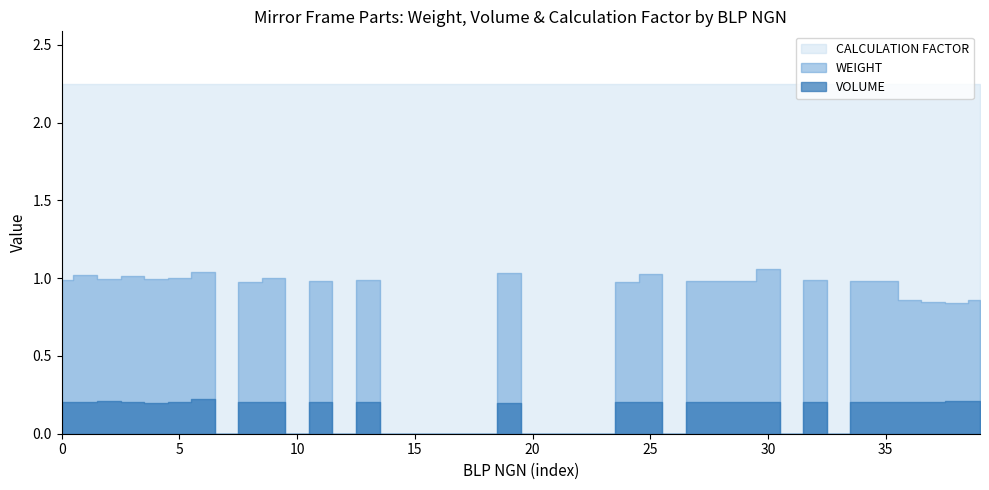

Reading left to right, extract all data points from this chart.

WEIGHT: 1.0	1.0	1.0	1.0	1.0	1.0	1.0	0.0	1.0	1.0	0.0	1.0	0.0	1.0	0.0	0.0	0.0	0.0	0.0	1.0	0.0	0.0	0.0	0.0	1.0	1.0	0.0	1.0	1.0	1.0	1.1	0.0	1.0	0.0	1.0	1.0	0.9	0.8	0.8	0.9
VOLUME: 0.2	0.2	0.2	0.2	0.2	0.2	0.2	0.0	0.2	0.2	0.0	0.2	0.0	0.2	0.0	0.0	0.0	0.0	0.0	0.2	0.0	0.0	0.0	0.0	0.2	0.2	0.0	0.2	0.2	0.2	0.2	0.0	0.2	0.0	0.2	0.2	0.2	0.2	0.2	0.2
CALCULATION FACTOR: 2.2	2.2	2.2	2.2	2.2	2.2	2.2	2.2	2.2	2.2	2.2	2.2	2.2	2.2	2.2	2.2	2.2	2.2	2.2	2.2	2.2	2.2	2.2	2.2	2.2	2.2	2.2	2.2	2.2	2.2	2.2	2.2	2.2	2.2	2.2	2.2	2.2	2.2	2.2	2.2